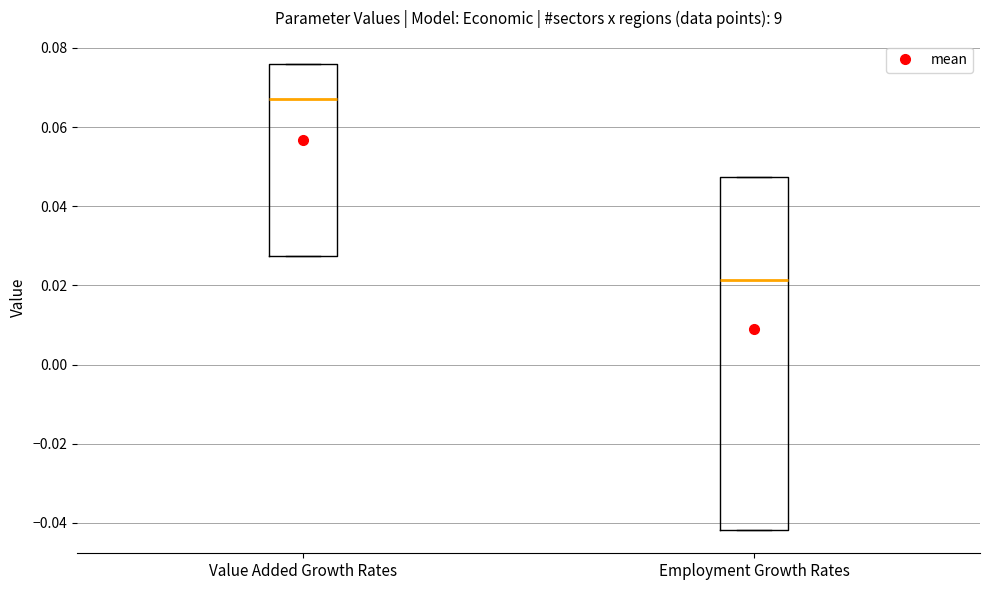

Comparing the boxes themselves (not the whiskers), which one is the tallest?

Employment Growth Rates